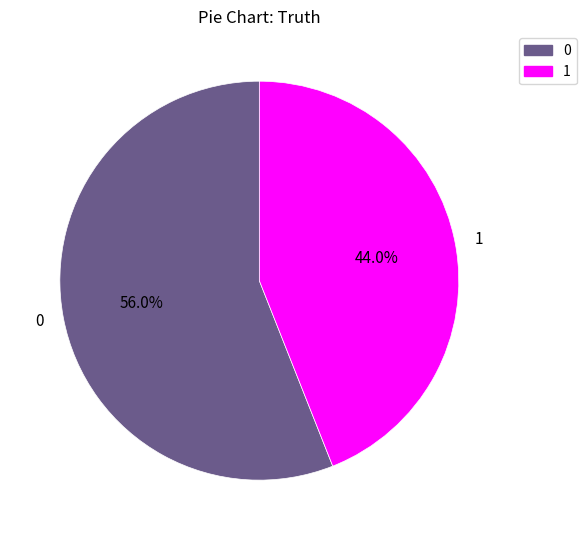

Rank the categories by value from lowest to highest.

1, 0